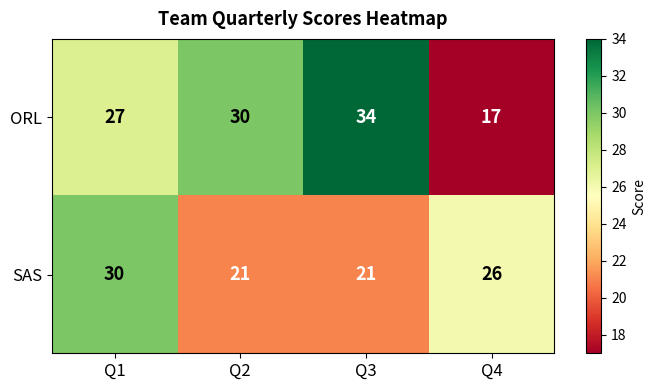

Is it true that ORL equals 52 at Q2?

False